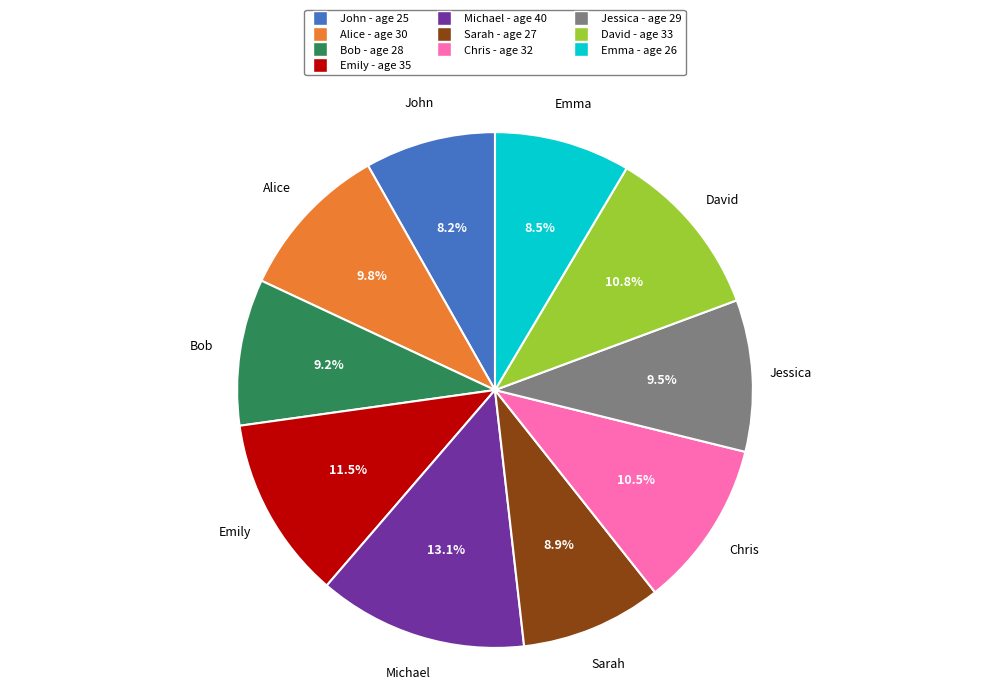

What is the total percentage of Bob and David?

20.0%